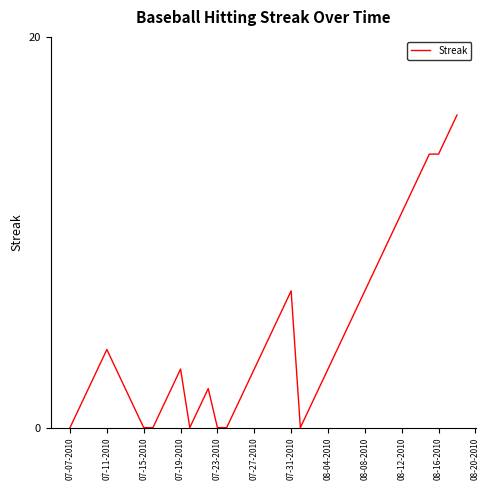

What is the difference between the maximum and minimum values?

16